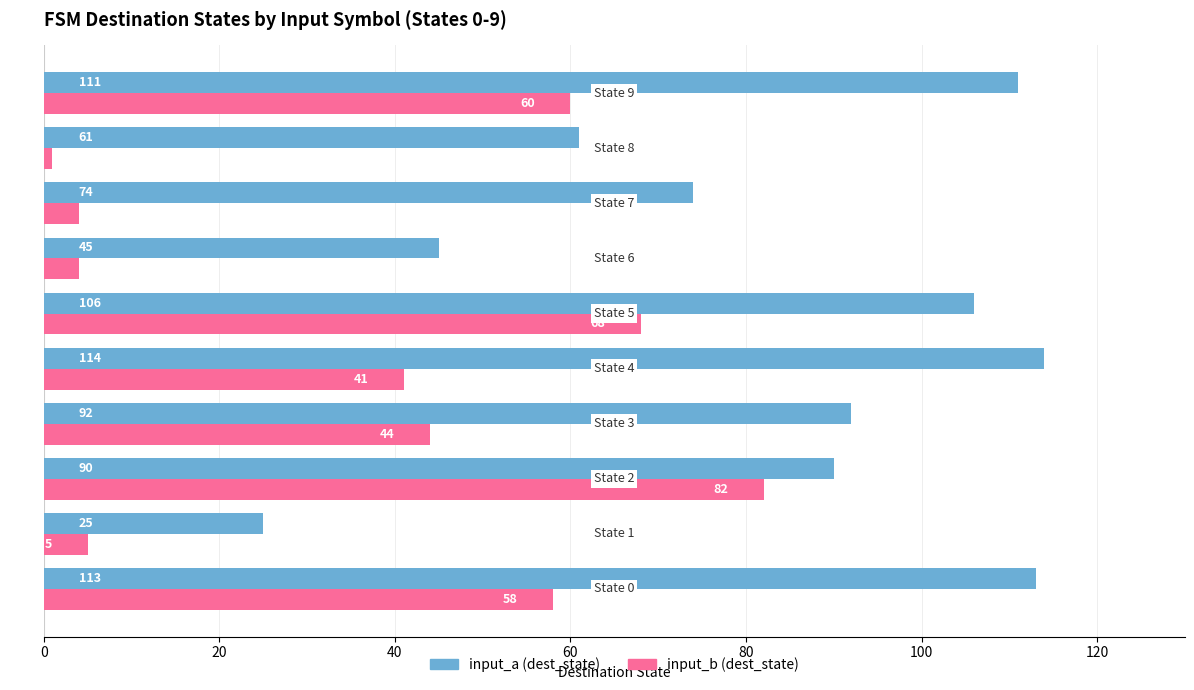

What is the difference between the maximum and minimum values in the input_b (dest_state) series?

81